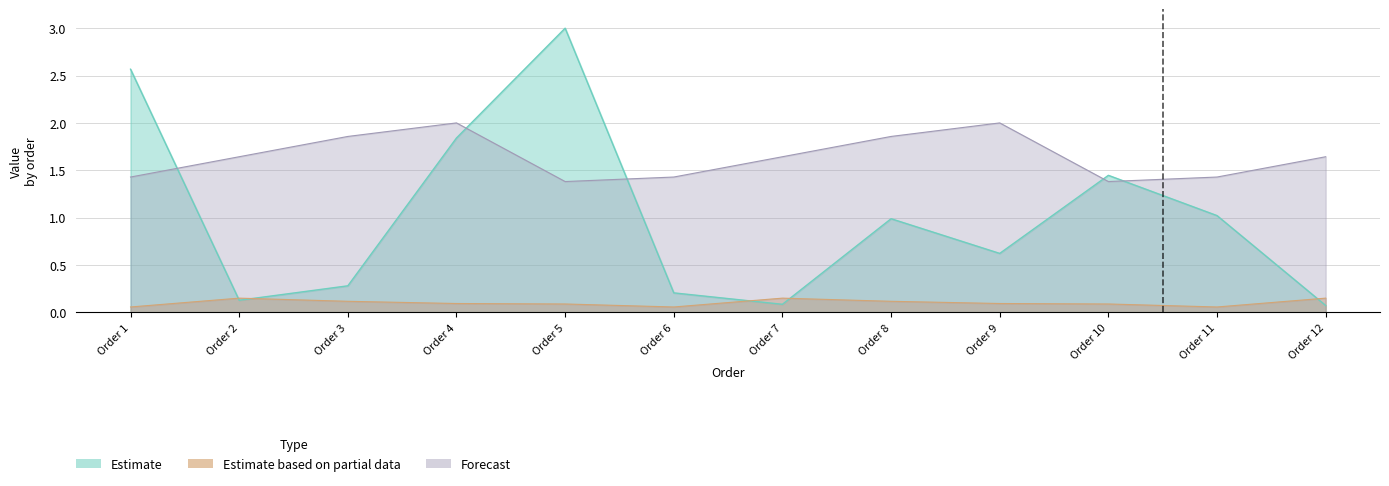

At which label does Forecast reach its minimum?

Order 5